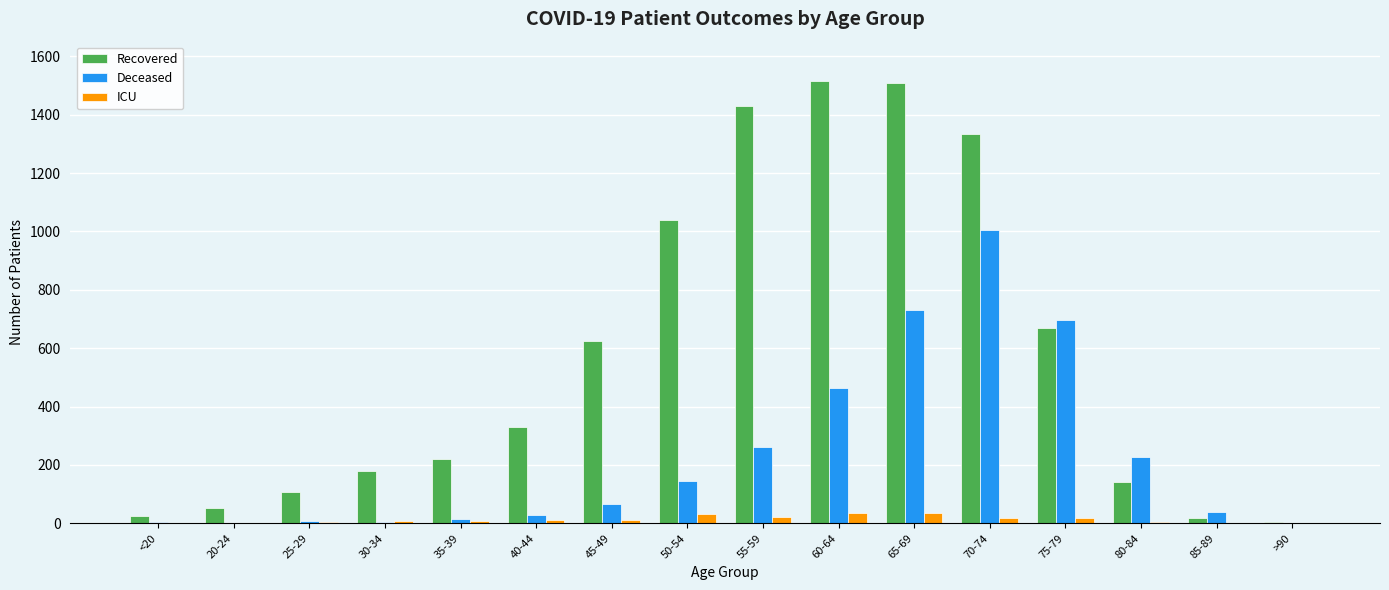

Read the Recovered value at 55-59, to the nearest 50.

1450